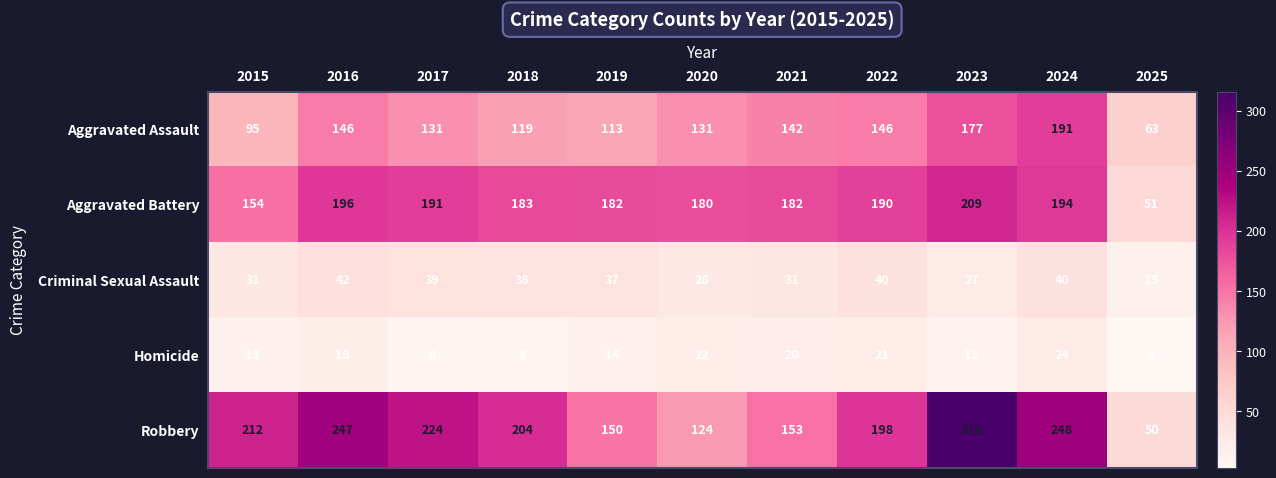

Which series has the widest spread of values?

Robbery